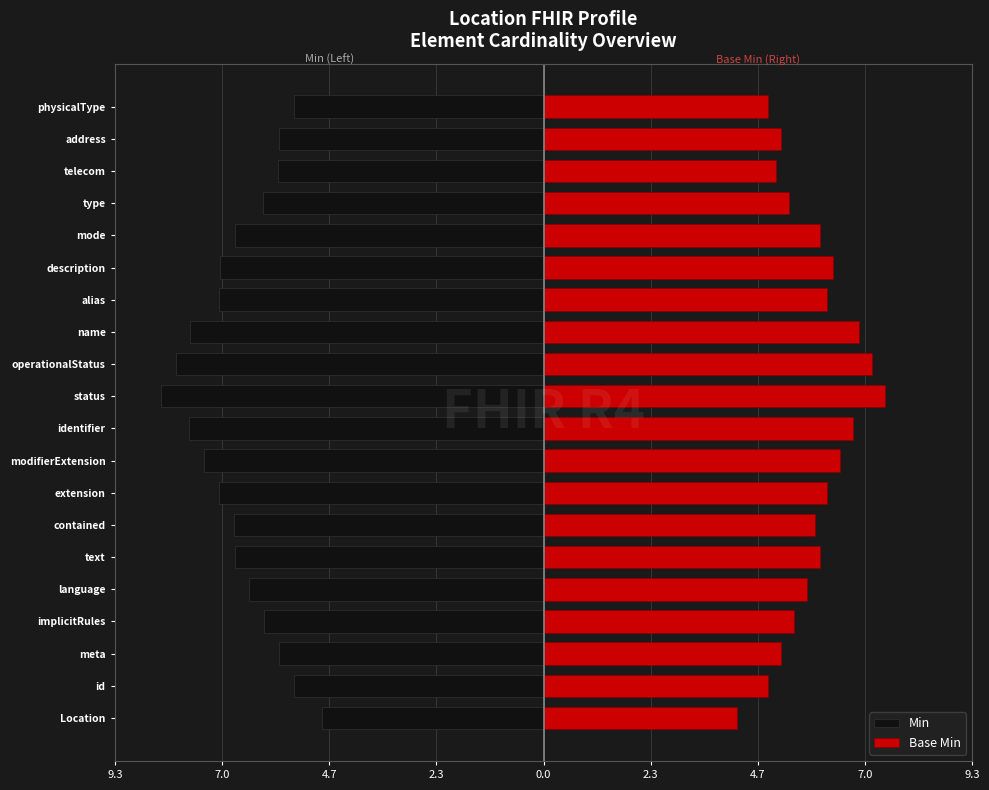

Count the number of categories in the chart.

20